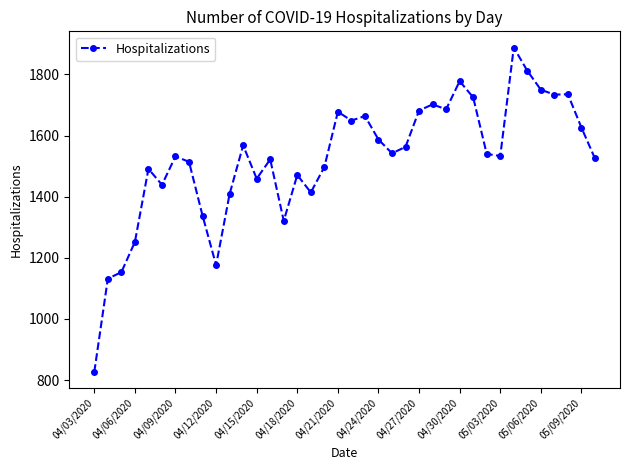

True or false: there are more than 2 points higher than both neighbors.

True